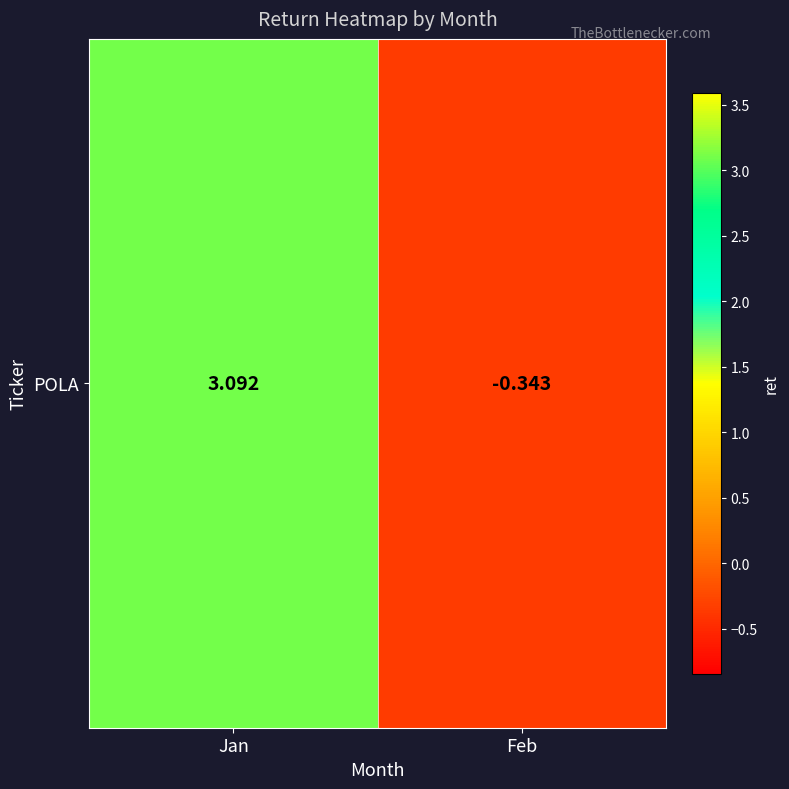

At which label is the value closest to 1?

Feb